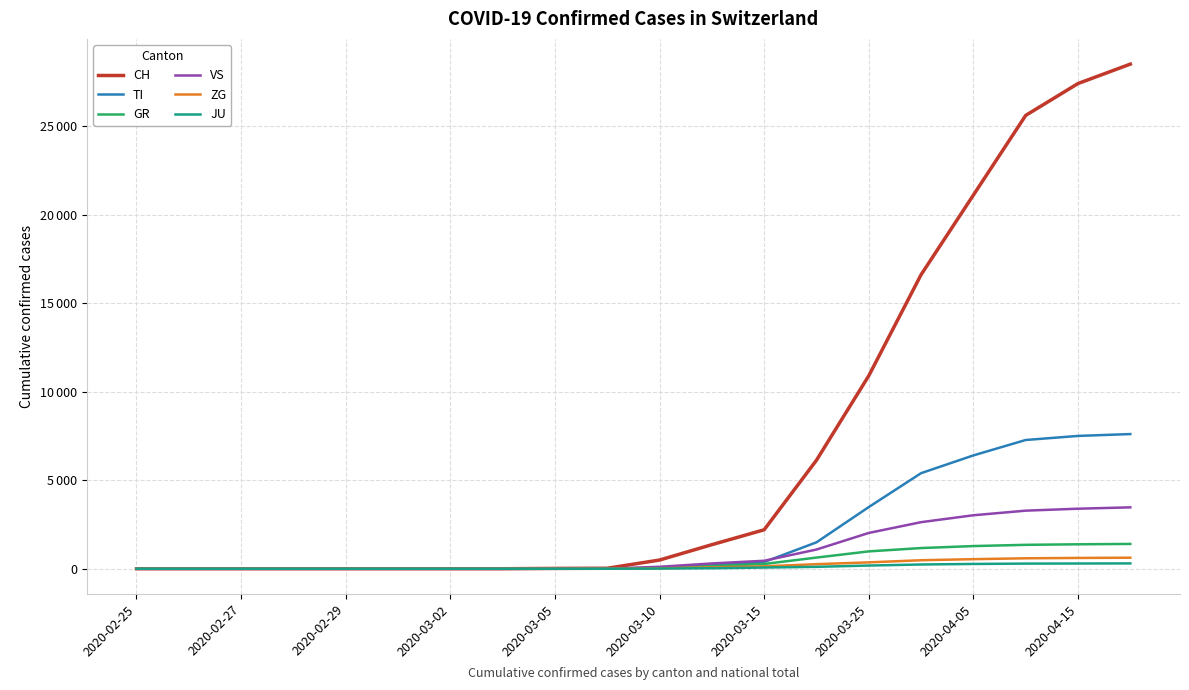

Between which two adjacent categories do GR and TI first intersect?

10 and 11